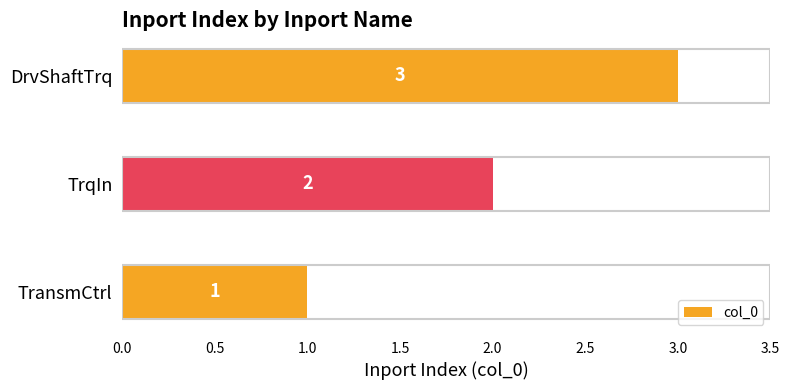

At which label is the value closest to 2?

TrqIn